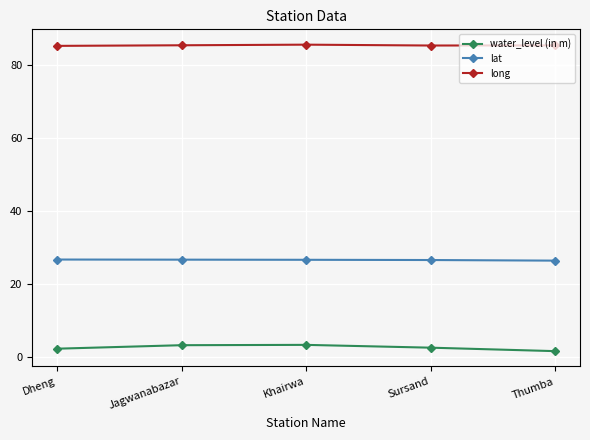

What is the difference between the second highest and minimum values in the lat series?

0.3